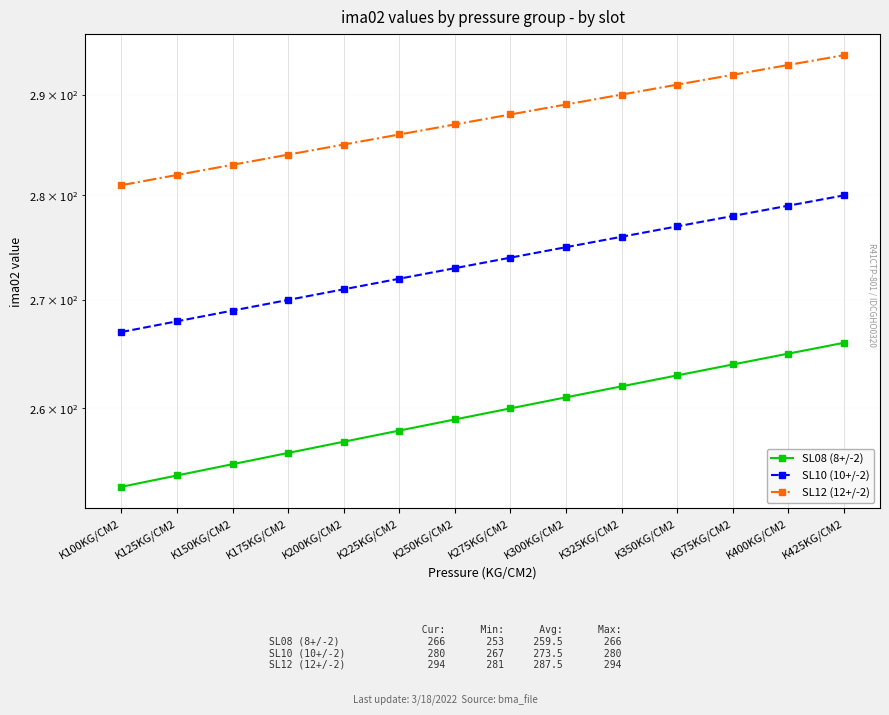

Which has a higher value, K200KG/CM2 or K300KG/CM2?

K300KG/CM2